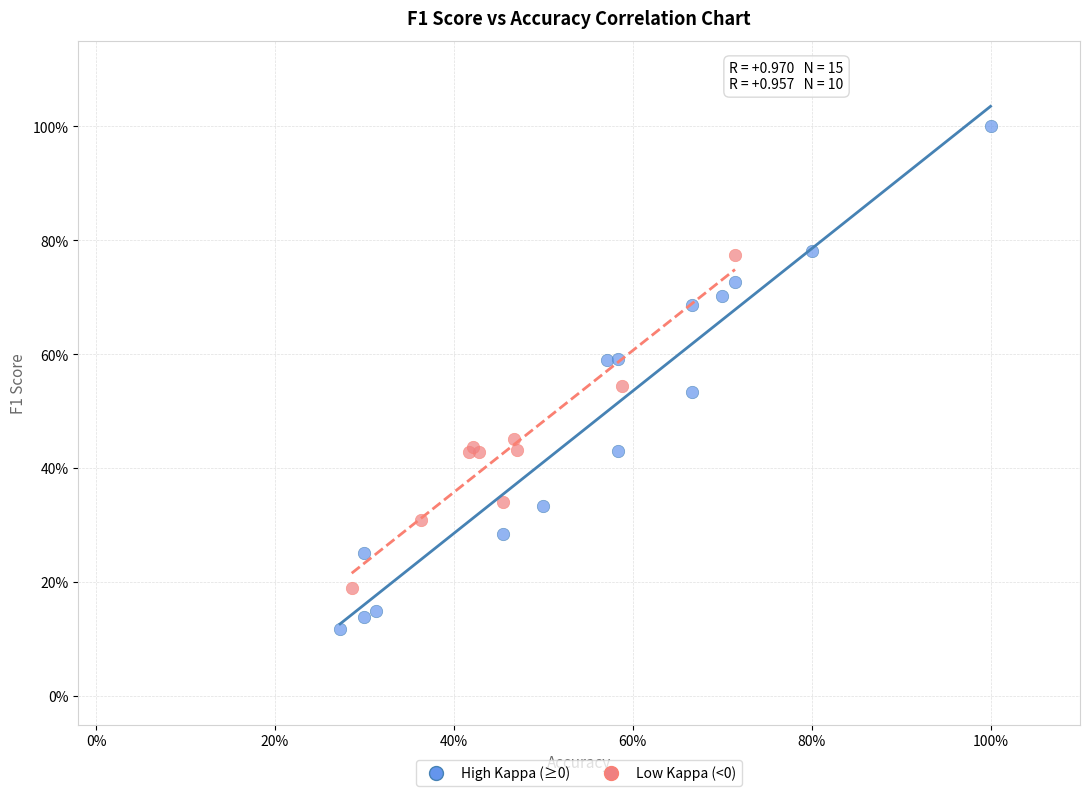

What are all the series names shown in the legend?

High Kappa (≥0), Low Kappa (<0)